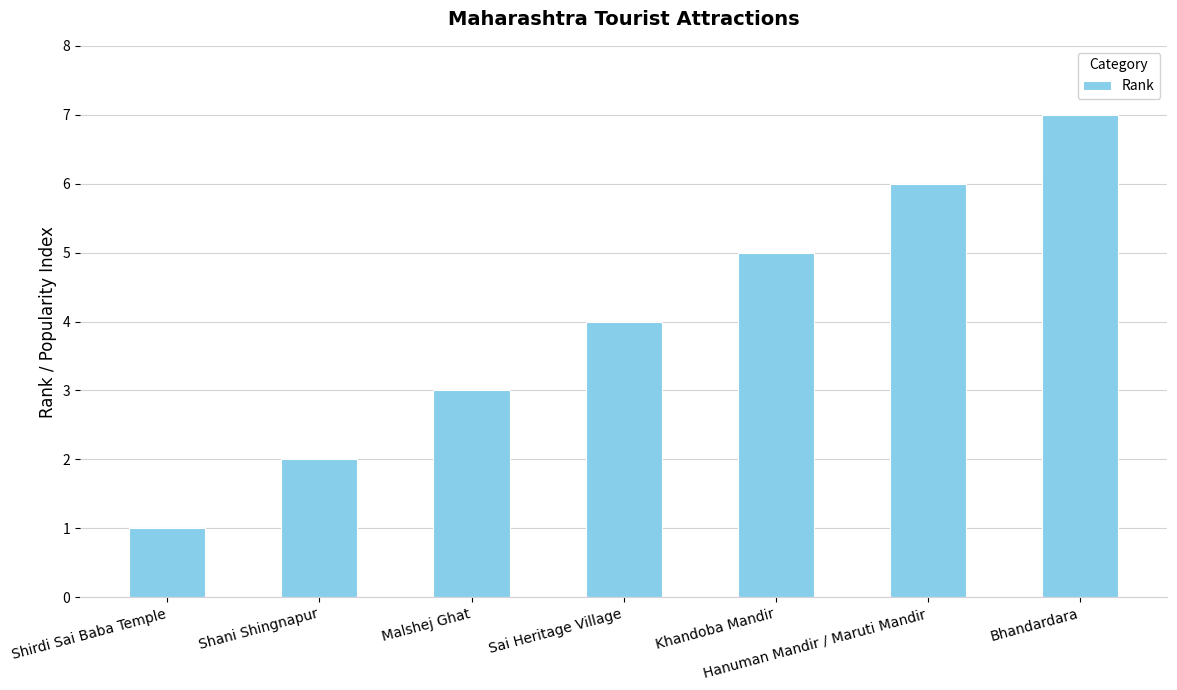

What is the difference between the second highest and minimum values?

5